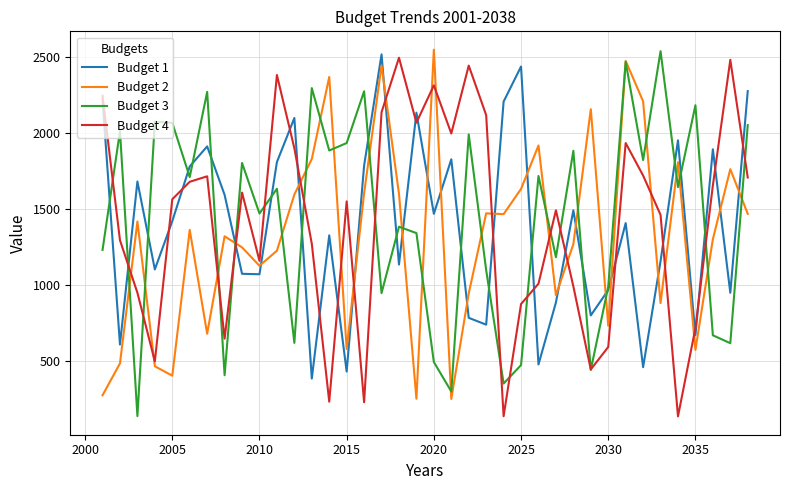

After their last crossing, which series has the higher values: Budget 4 or Budget 2?

Budget 4